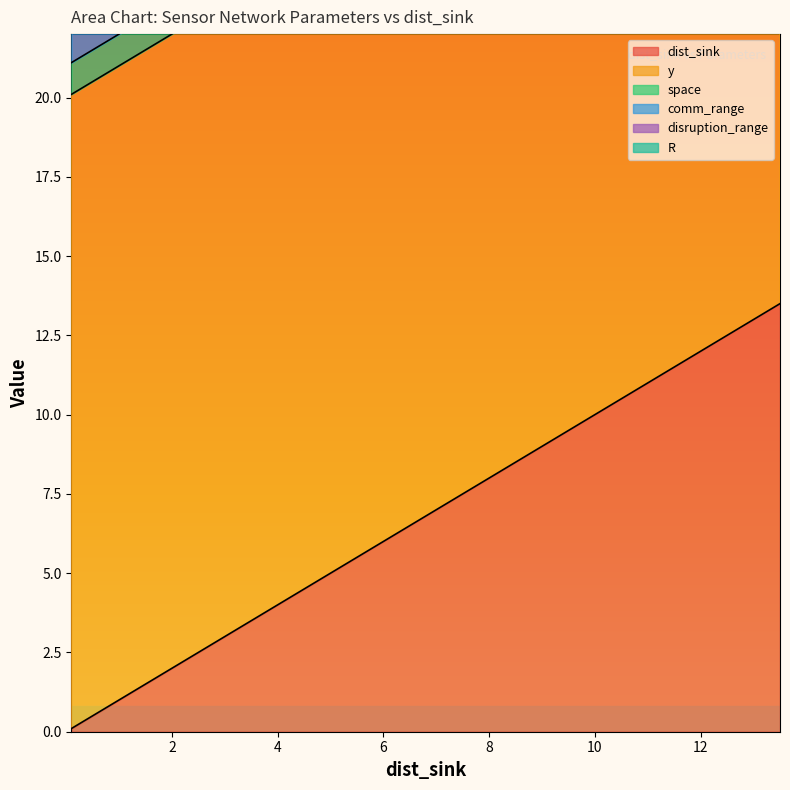

True or false: comm_range has a value of 2.2 at 11.5.

False